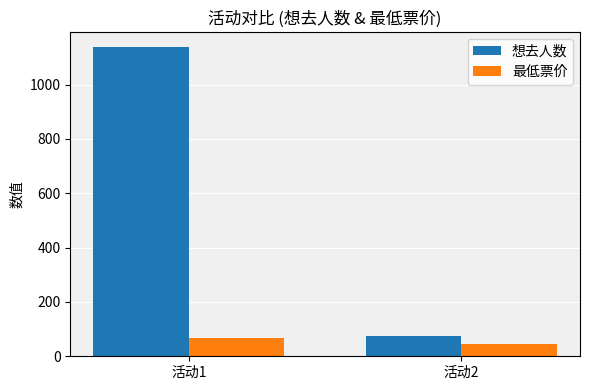

What is the minimum value for 想去人数?

74